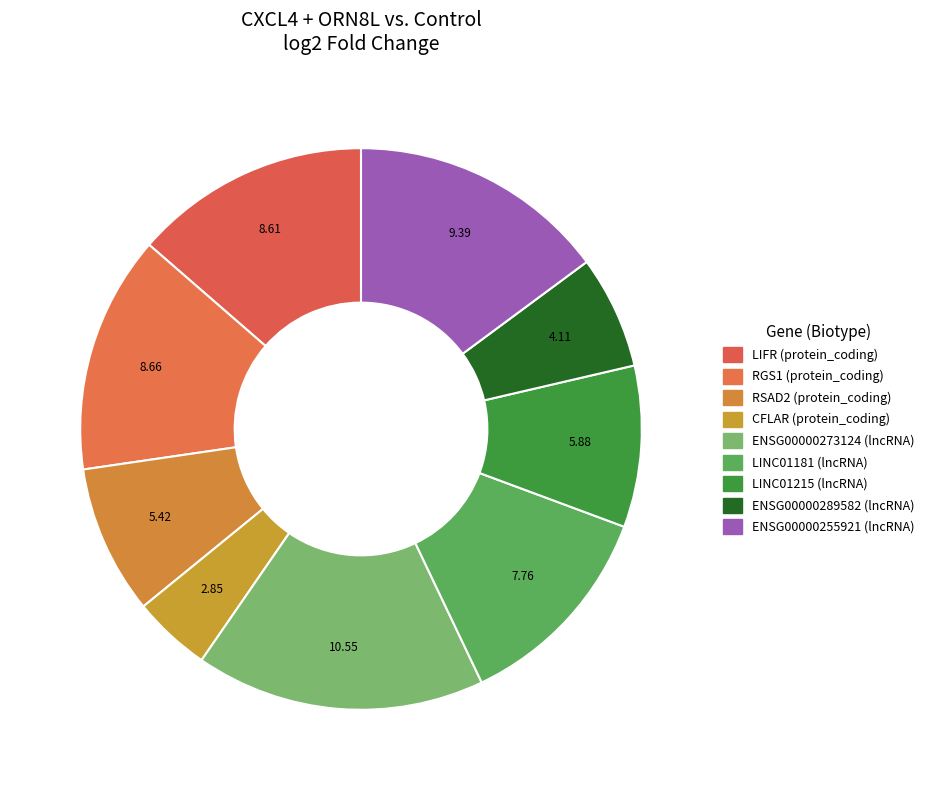

To the nearest percent, what percentage of the pie is LIFR?

14%